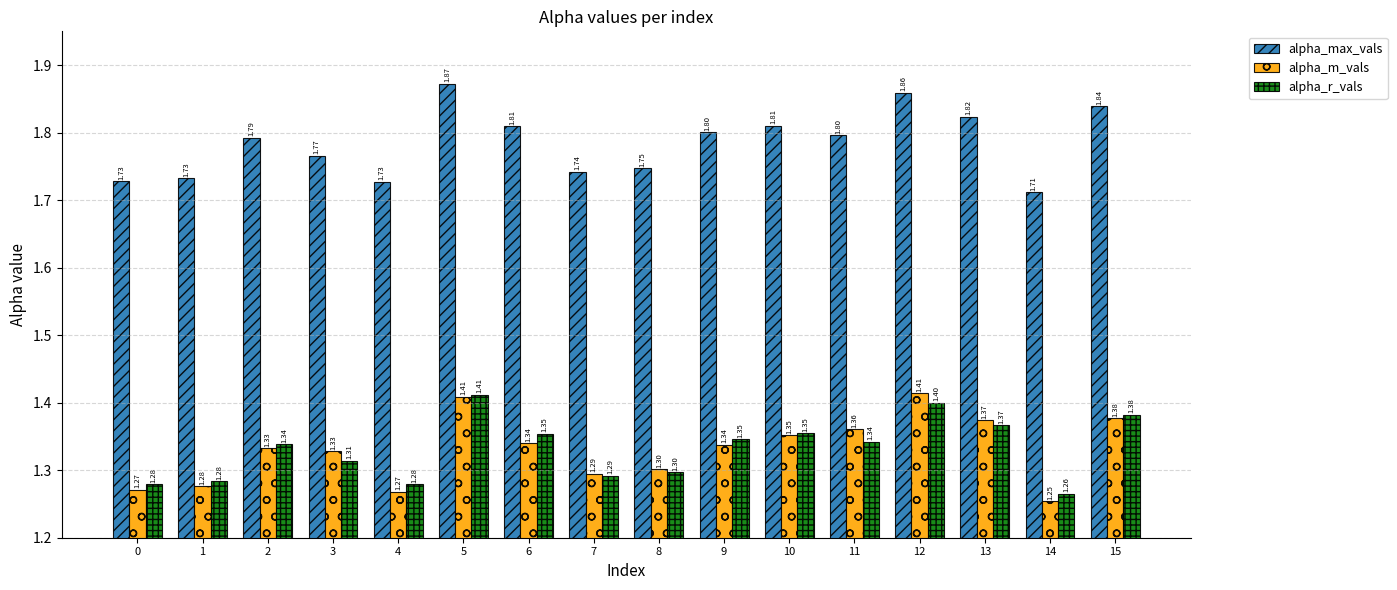

Which category has the highest value across all series?

5